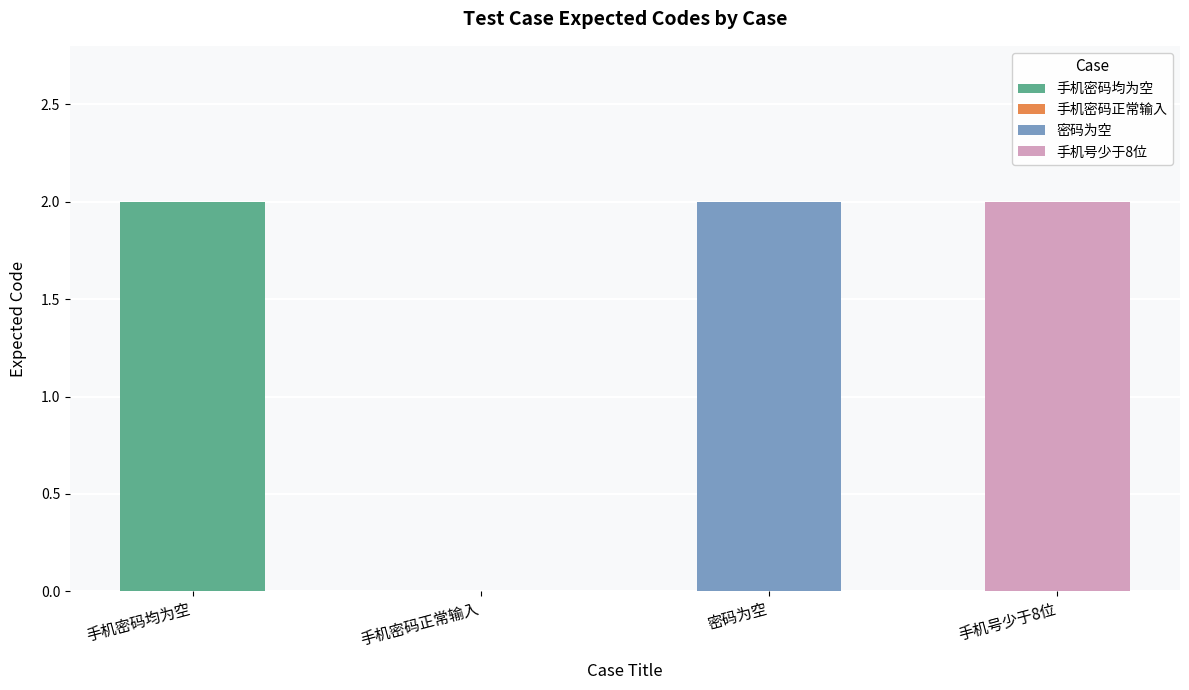

Reading left to right, list all the values displayed in this chart.

手机密码均为空=2	手机密码正常输入=0	密码为空=2	手机号少于8位=2